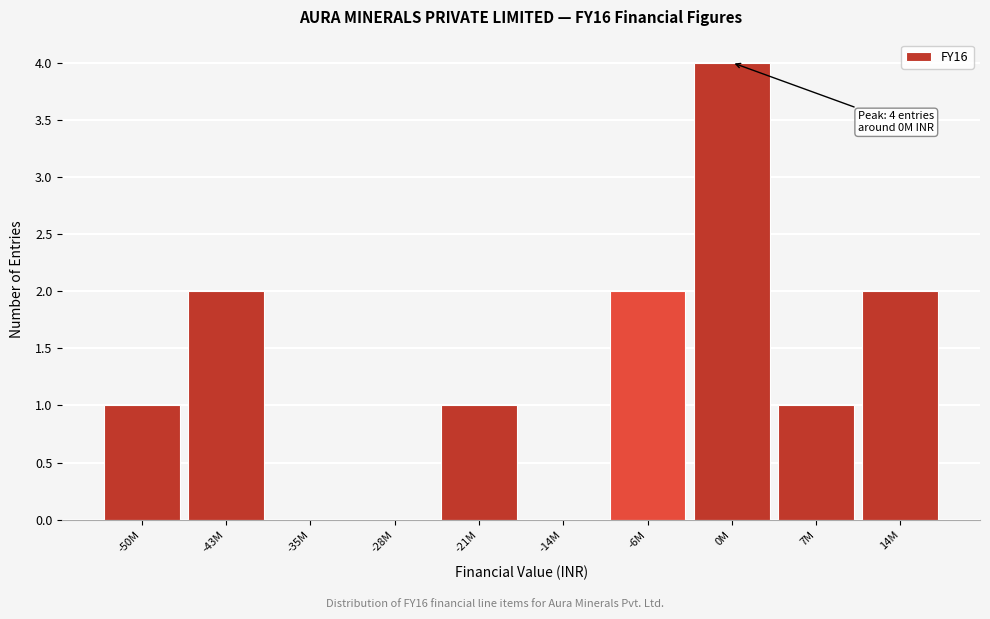

Reading left to right, transcribe all the data shown in this chart.

-50M=1	-43M=2	-35M=0	-28M=0	-21M=1	-14M=0	-6M=2	0M=4	7M=1	14M=2